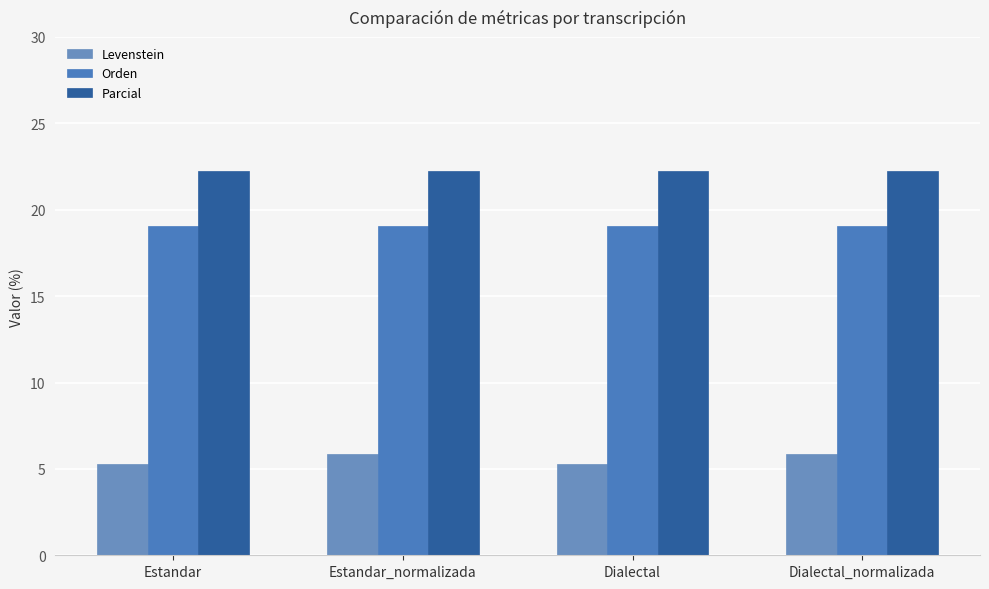

How many categories are shown in the chart?

4